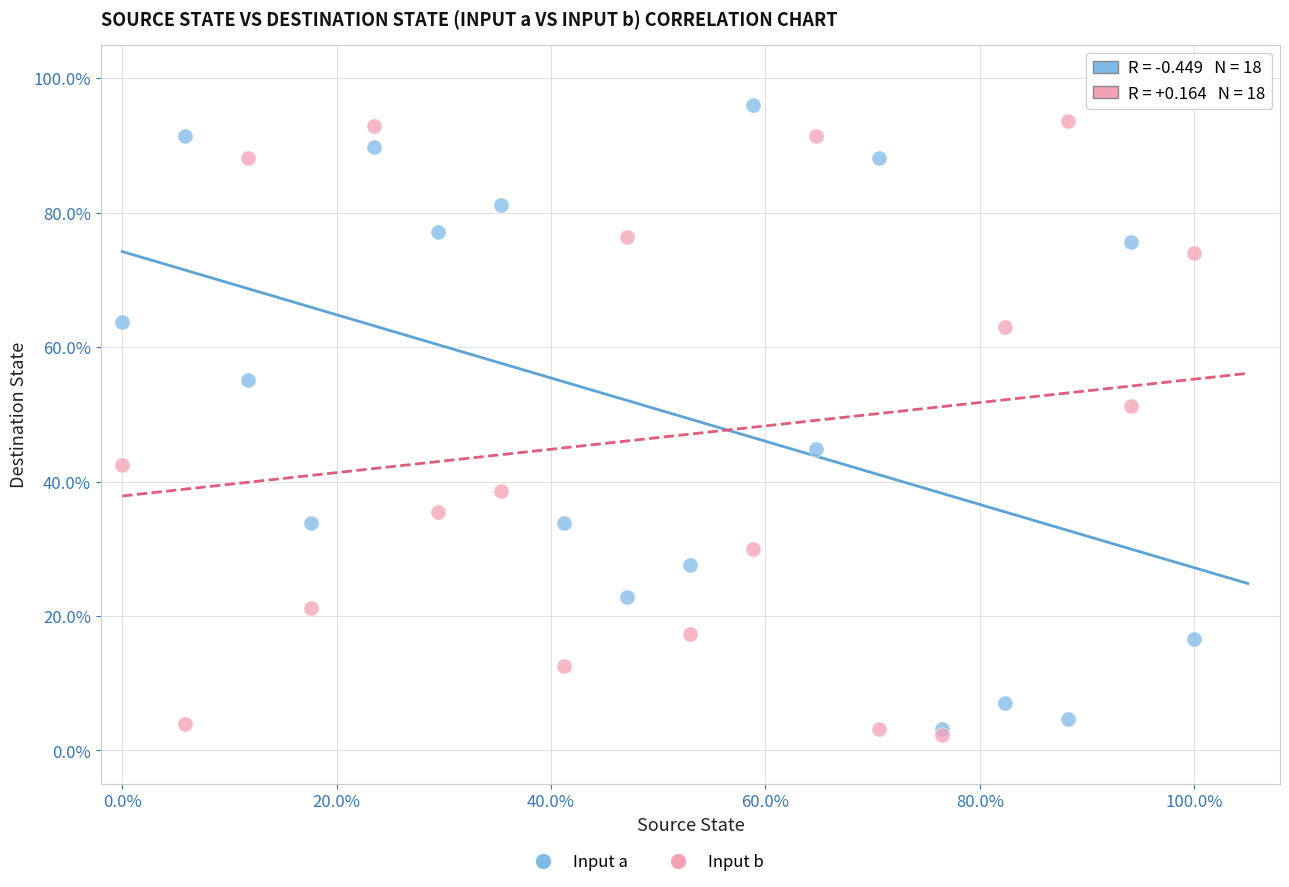

Which series reaches the maximum Y coordinate?

Input a